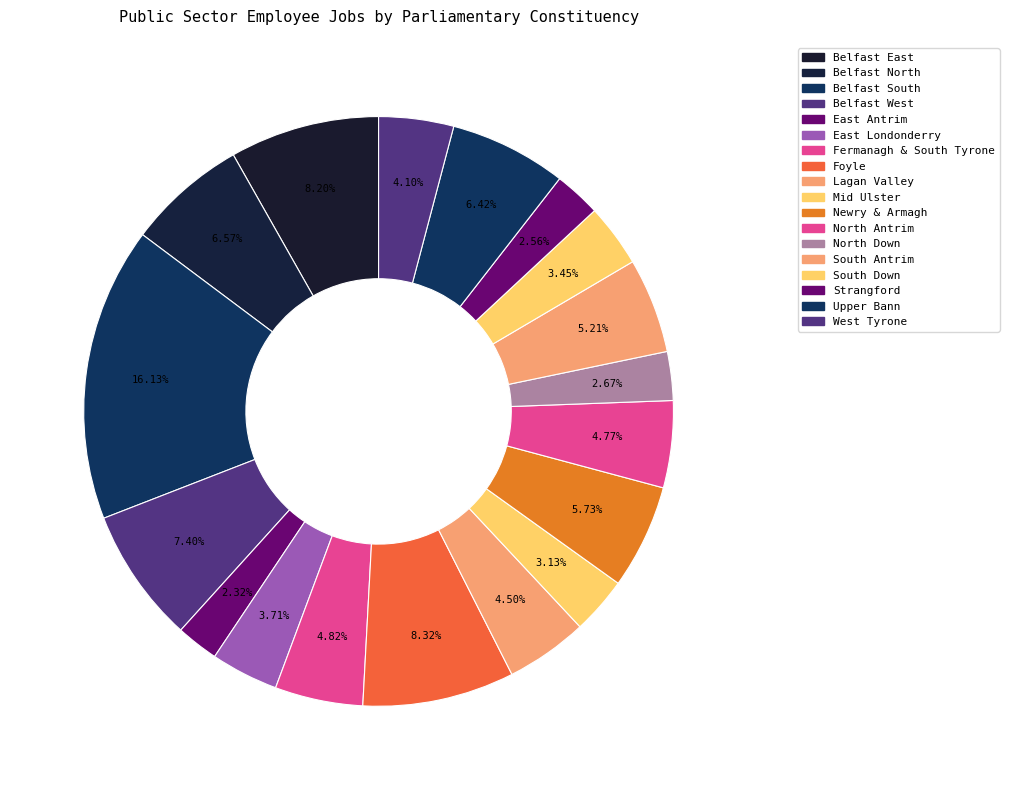

To the nearest percent, what is the difference between the Foyle and West Tyrone slice percentages?

4%